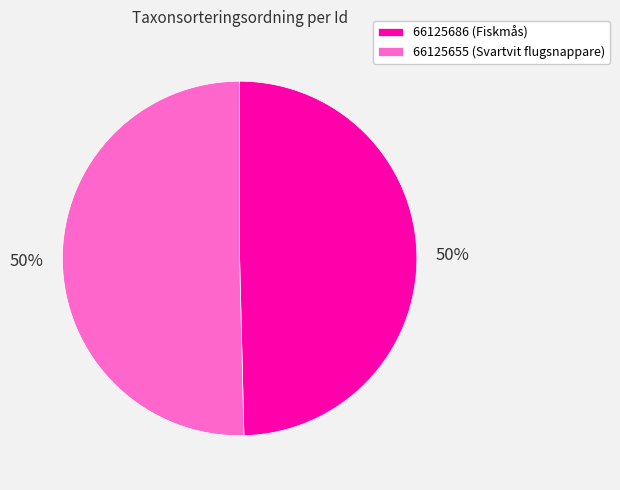

To the nearest percent, what is the average slice percentage?

50%